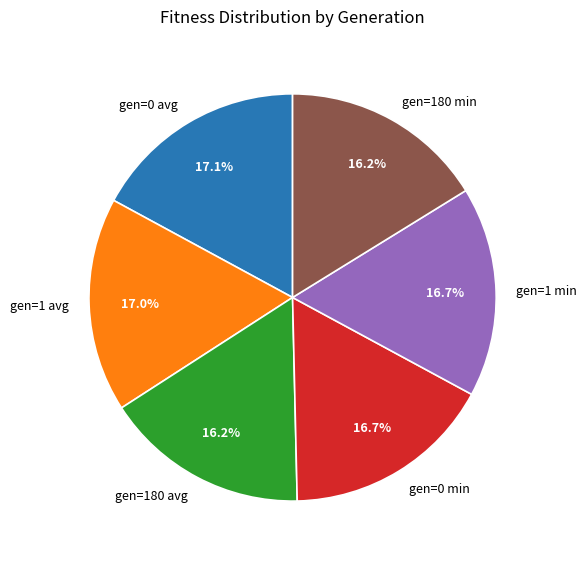

To the nearest percent, what is the average slice percentage?

17%